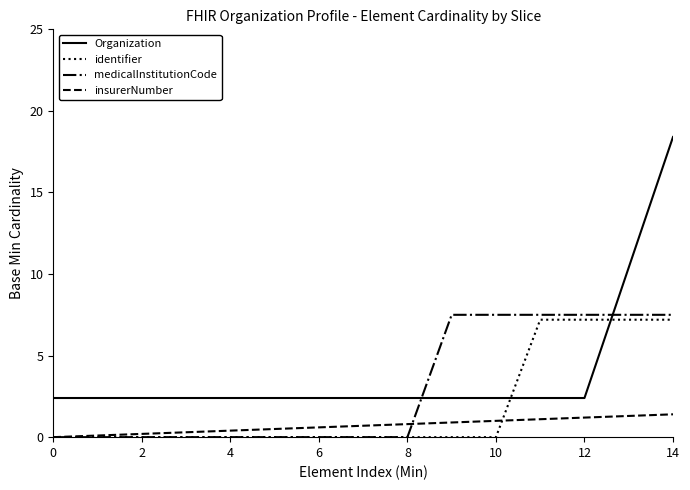

At how many categories does at least one series exceed 14?

1